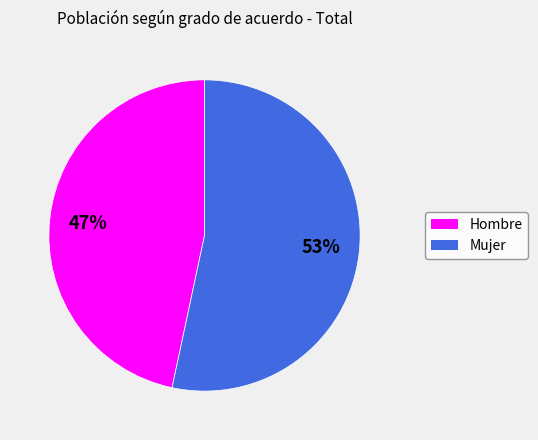

To the nearest percent, what is the combined percentage of Hombre and Mujer?

100%